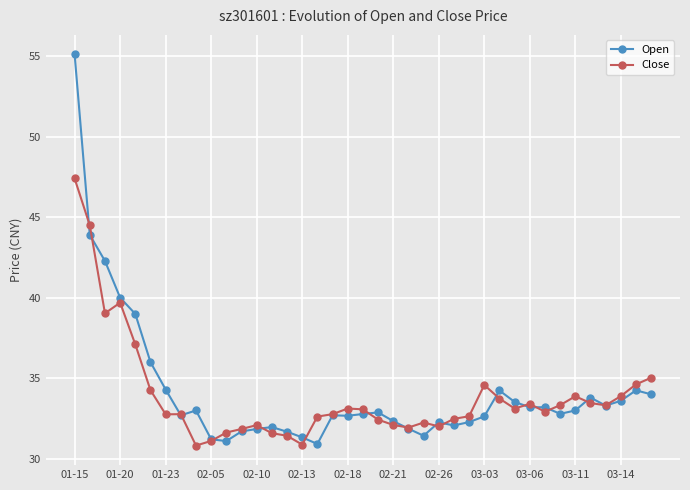

What is the value of the Close point at the 28th from the left?

34.6